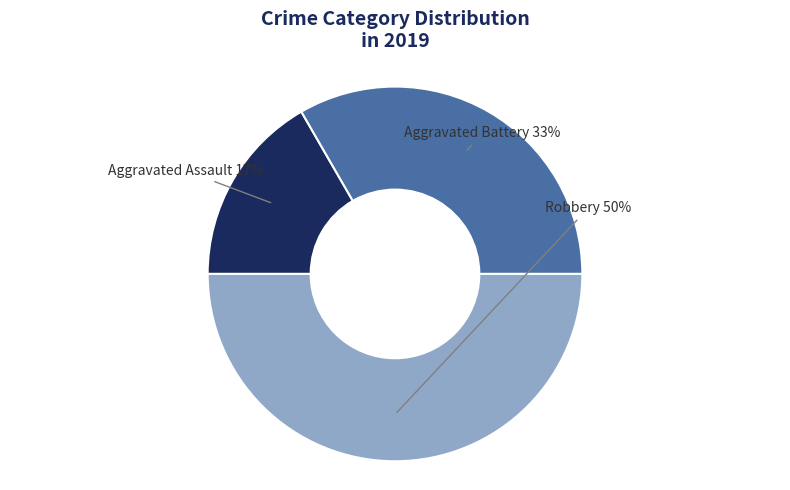

Which has a higher value, Robbery or Aggravated Assault?

Robbery